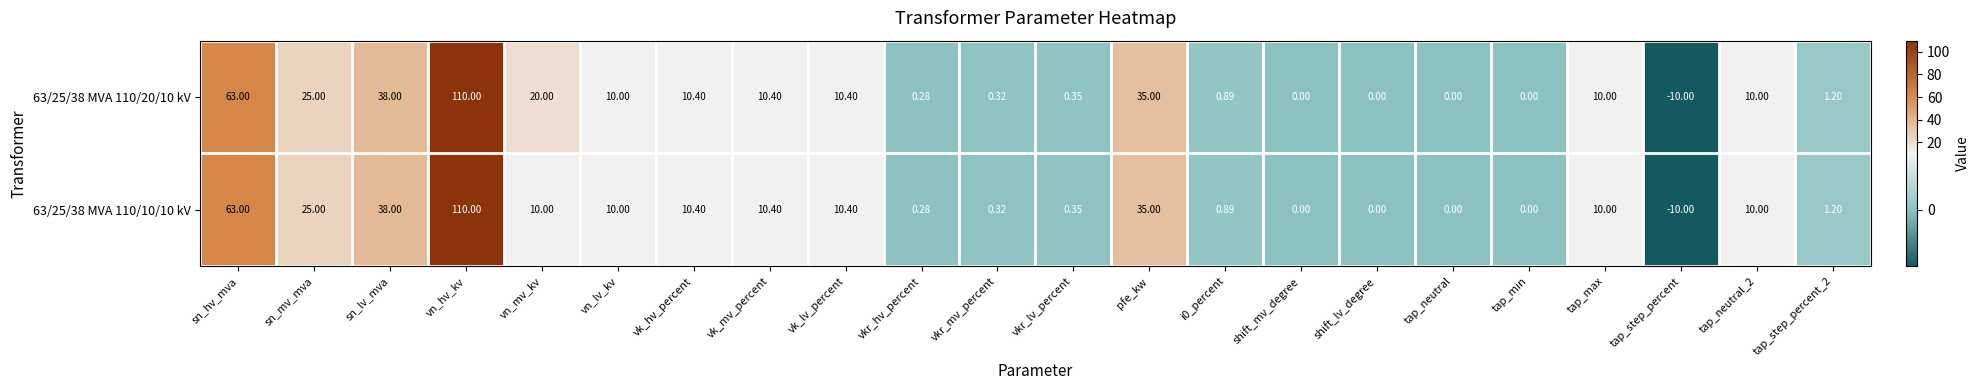

At which category does the chart reach its minimum across all series?

tap_step_percent